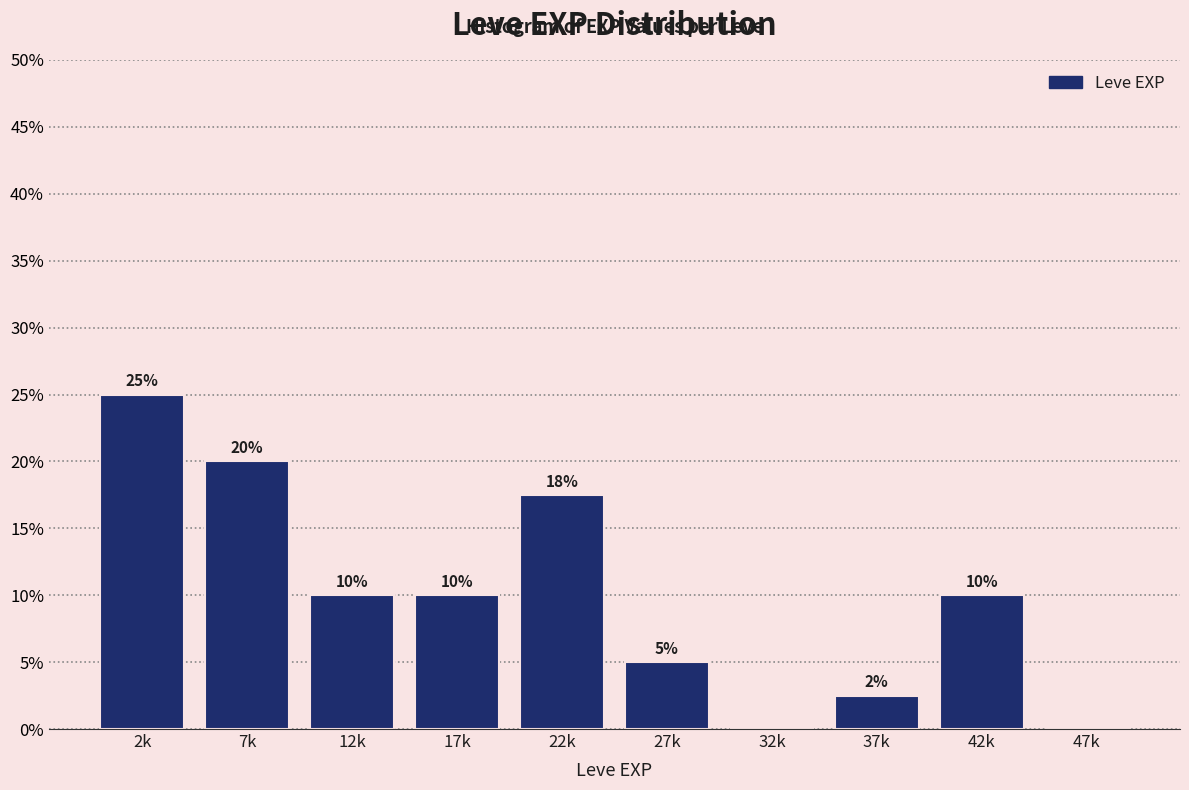

What is the sum of all values?

100.0